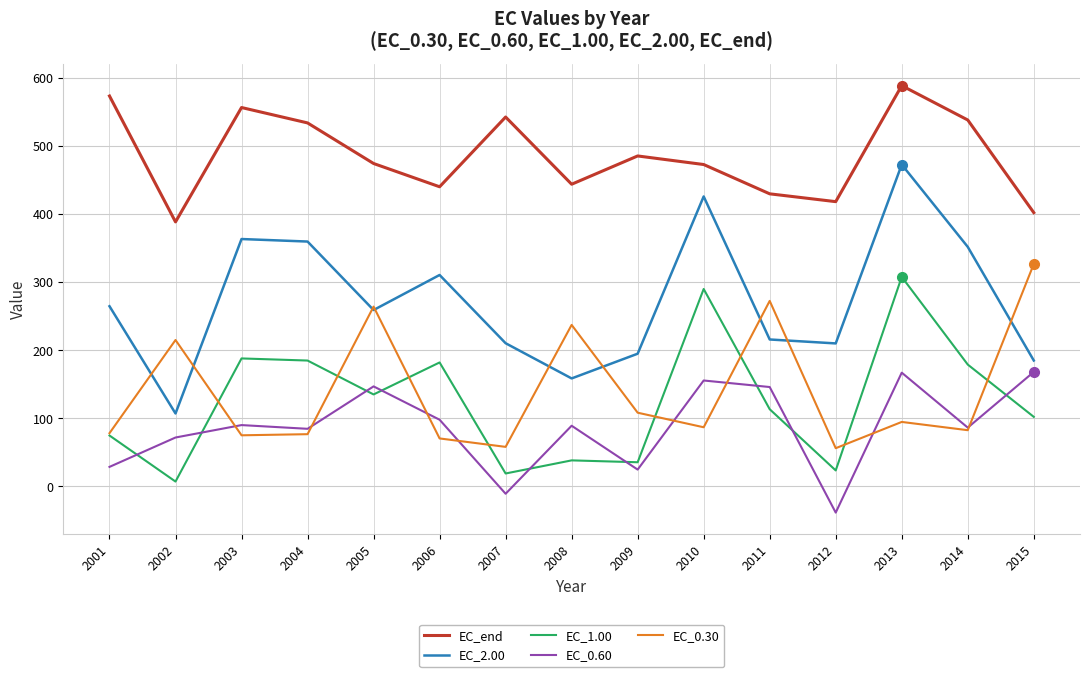

How many lines are shown in the chart?

5